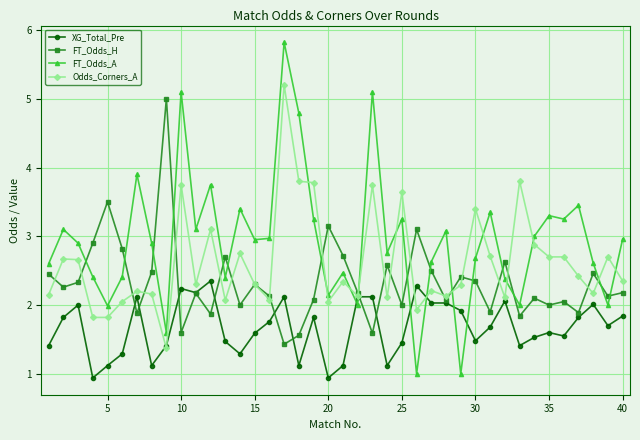

What is the average value of the FT_Odds_A series?

2.9